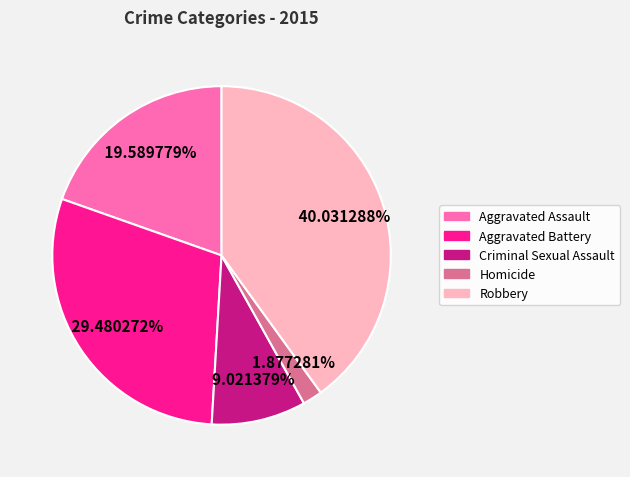

The Criminal Sexual Assault slice represents 18% of the pie. True or false?

False